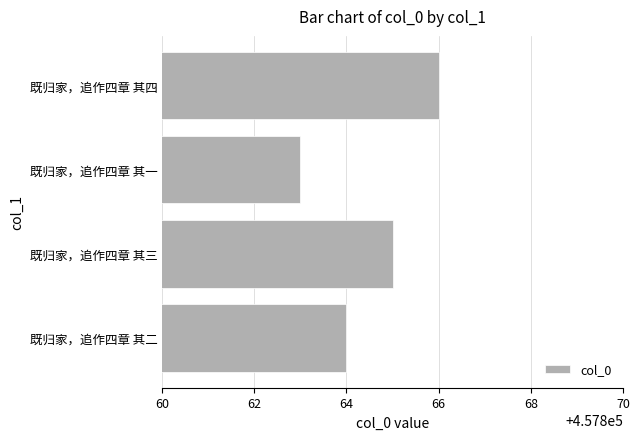

Approximately how many times larger is the value at 既归家，追作四章 其四 compared to 既归家，追作四章 其三?

1.0